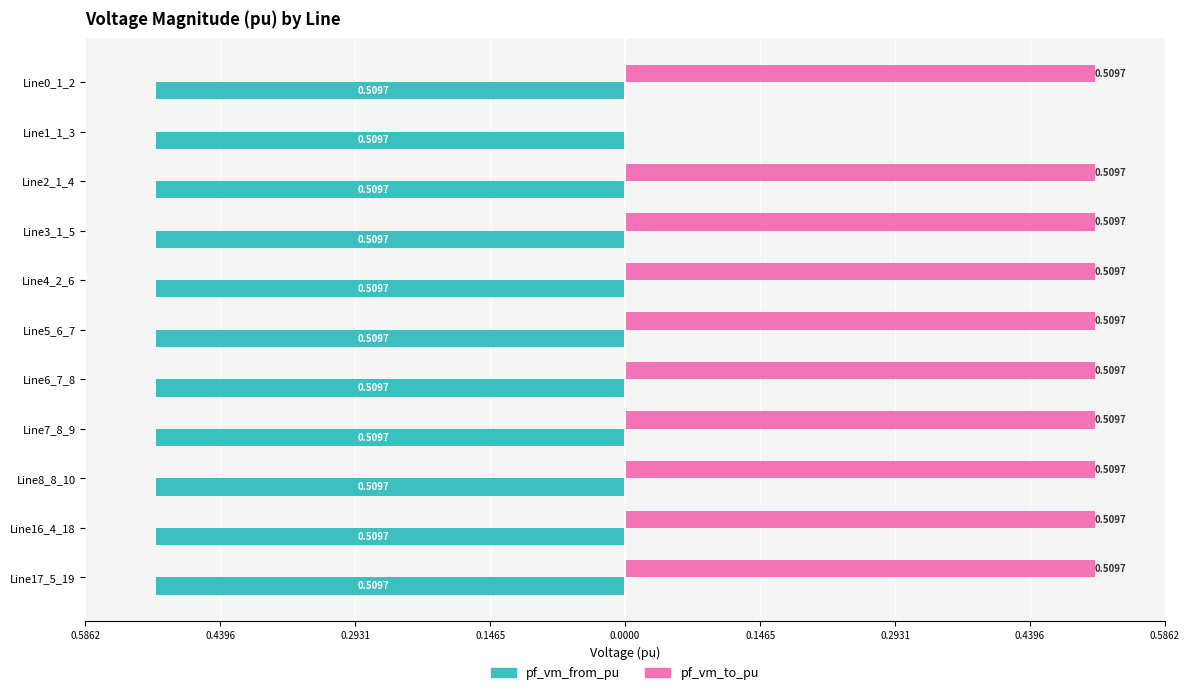

What are all the series names shown in the legend?

pf_vm_from_pu, pf_vm_to_pu